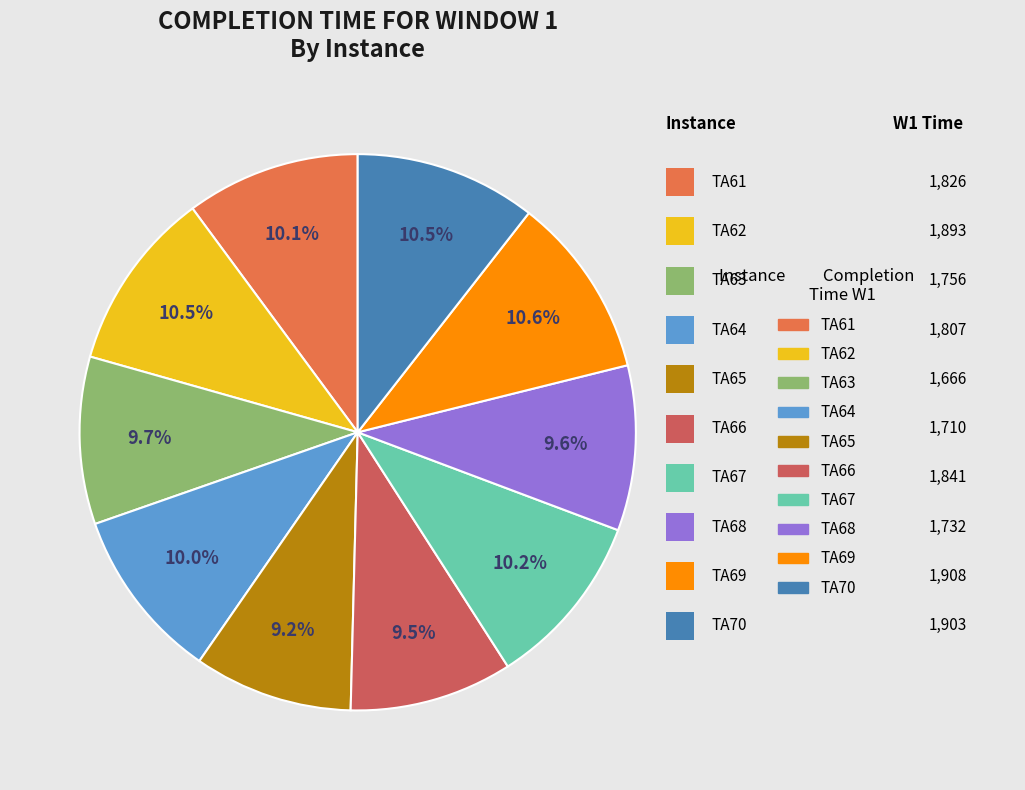

Count the number of slices in the pie.

10